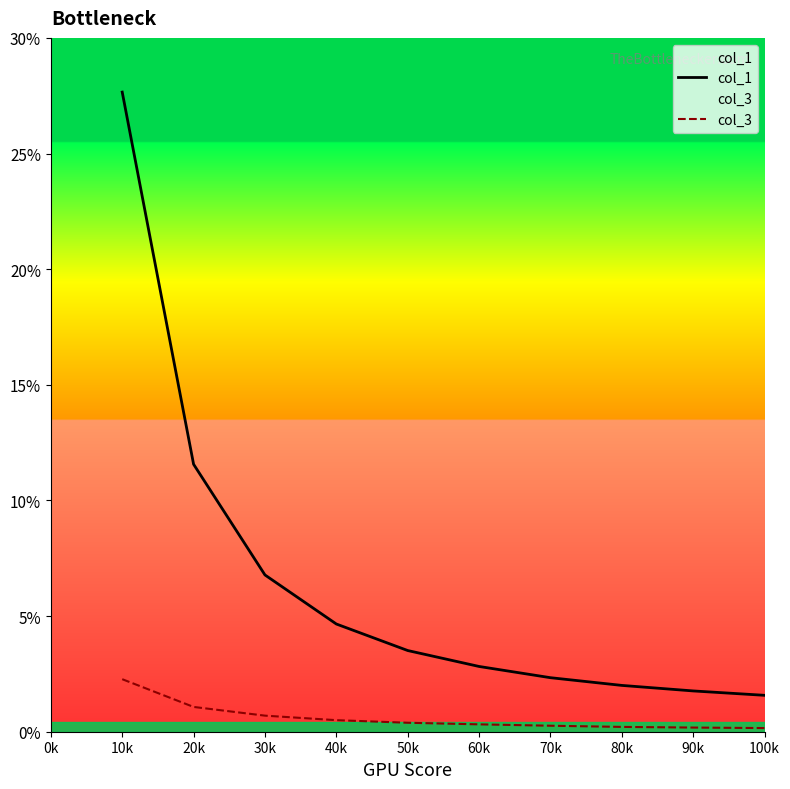

Is the value of col_1 at 14 greater than the value of col_3 at 70k?

Yes